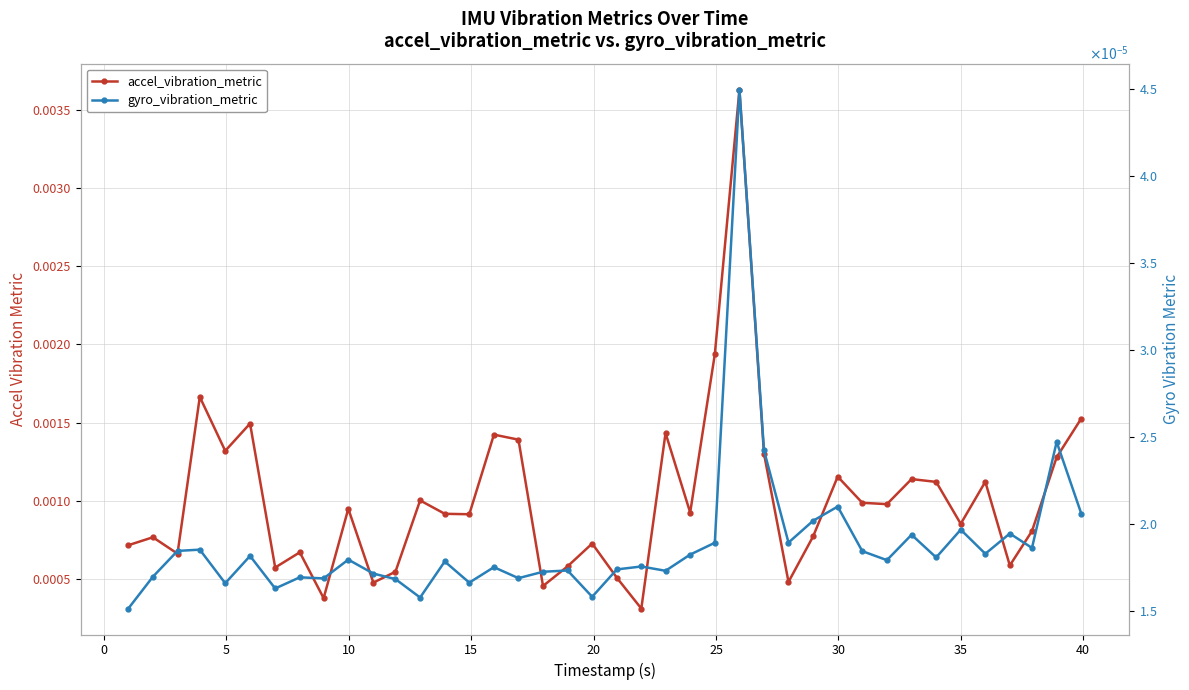

The value of gyro_vibration_metric at 20 is 0.0. True or false?

True